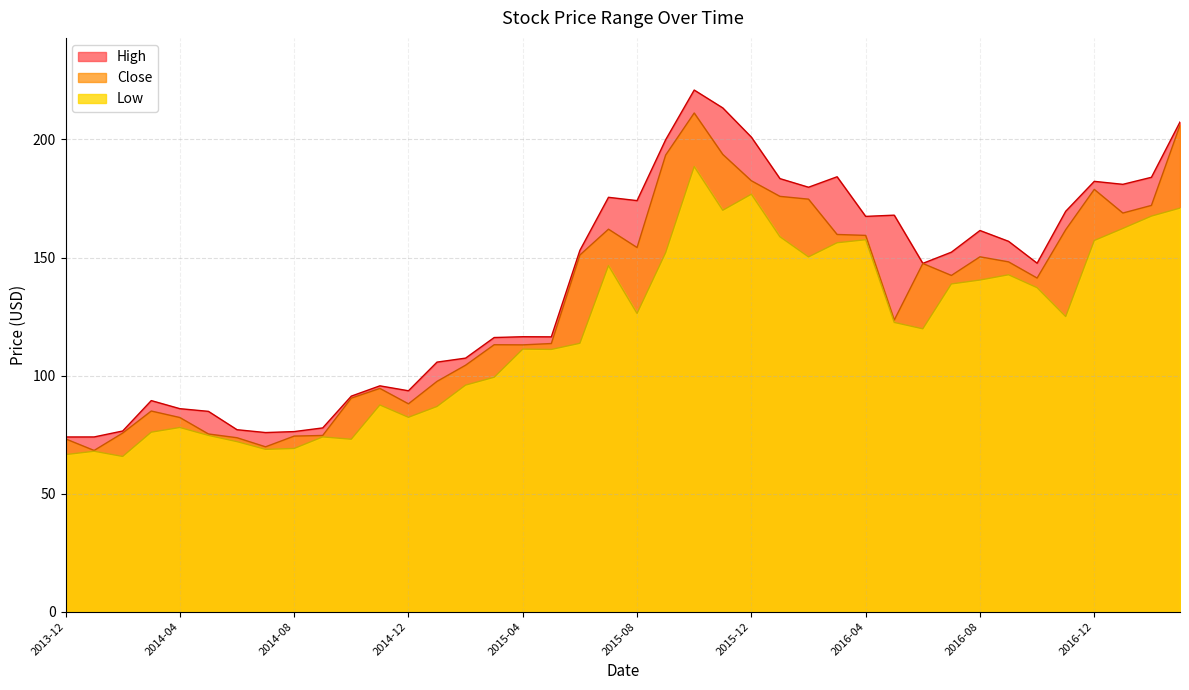

Which category has the highest value across all series?

2015-10